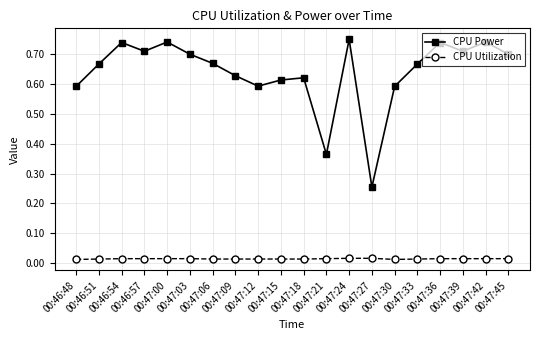

True or false: CPU Utilization and CPU Power intersect in this chart.

False